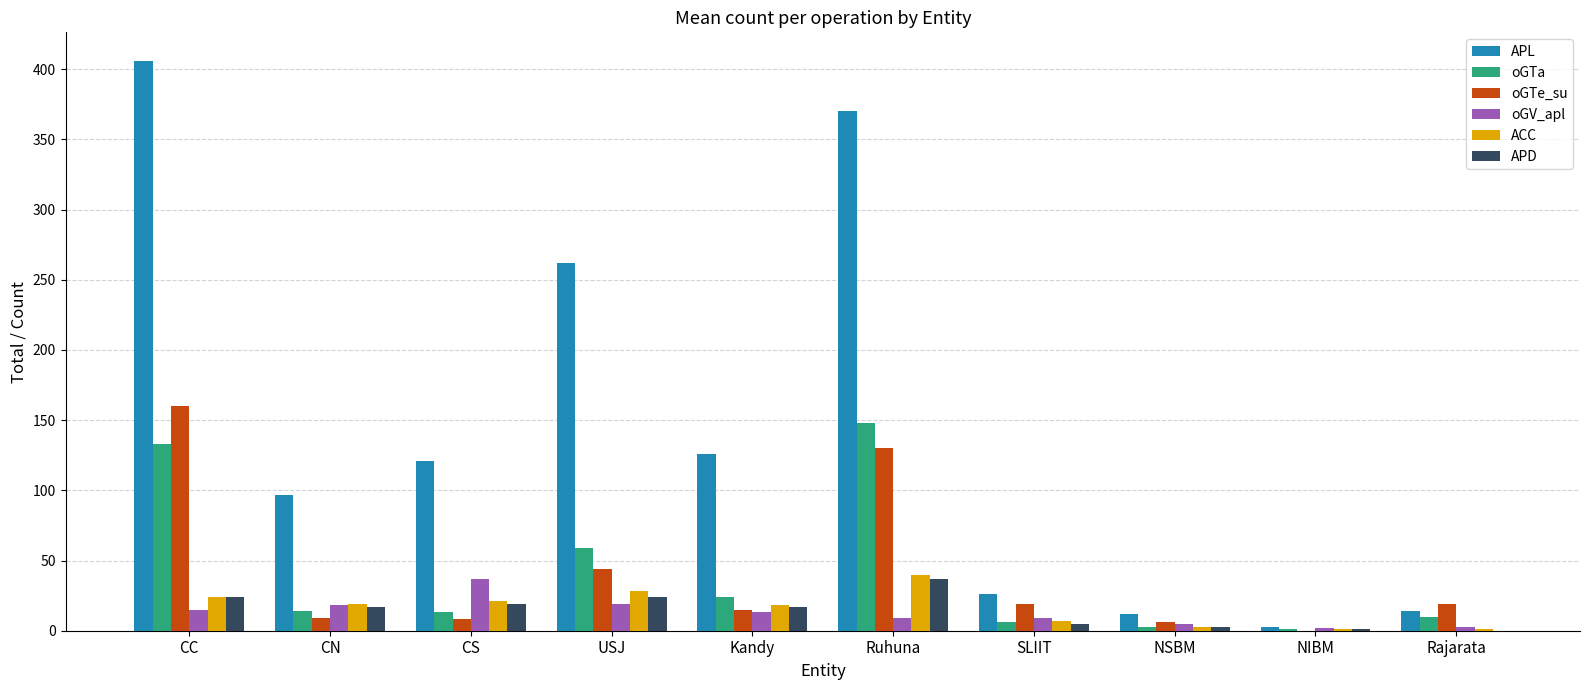

The value of ACC at Ruhuna is 40. True or false?

True